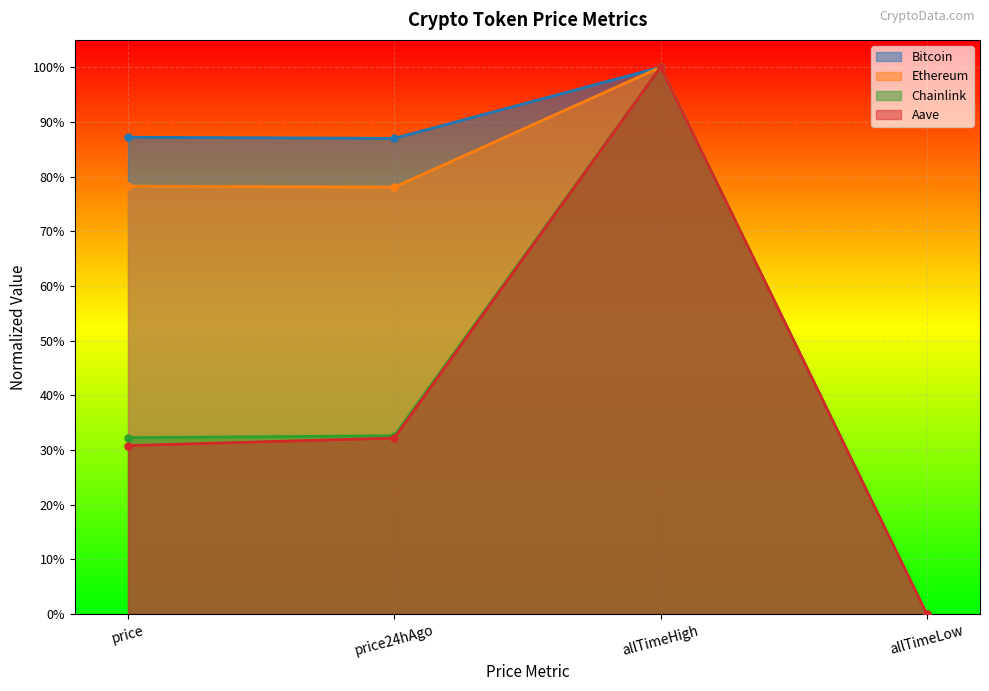

Between price24hAgo and price, which is larger?

price